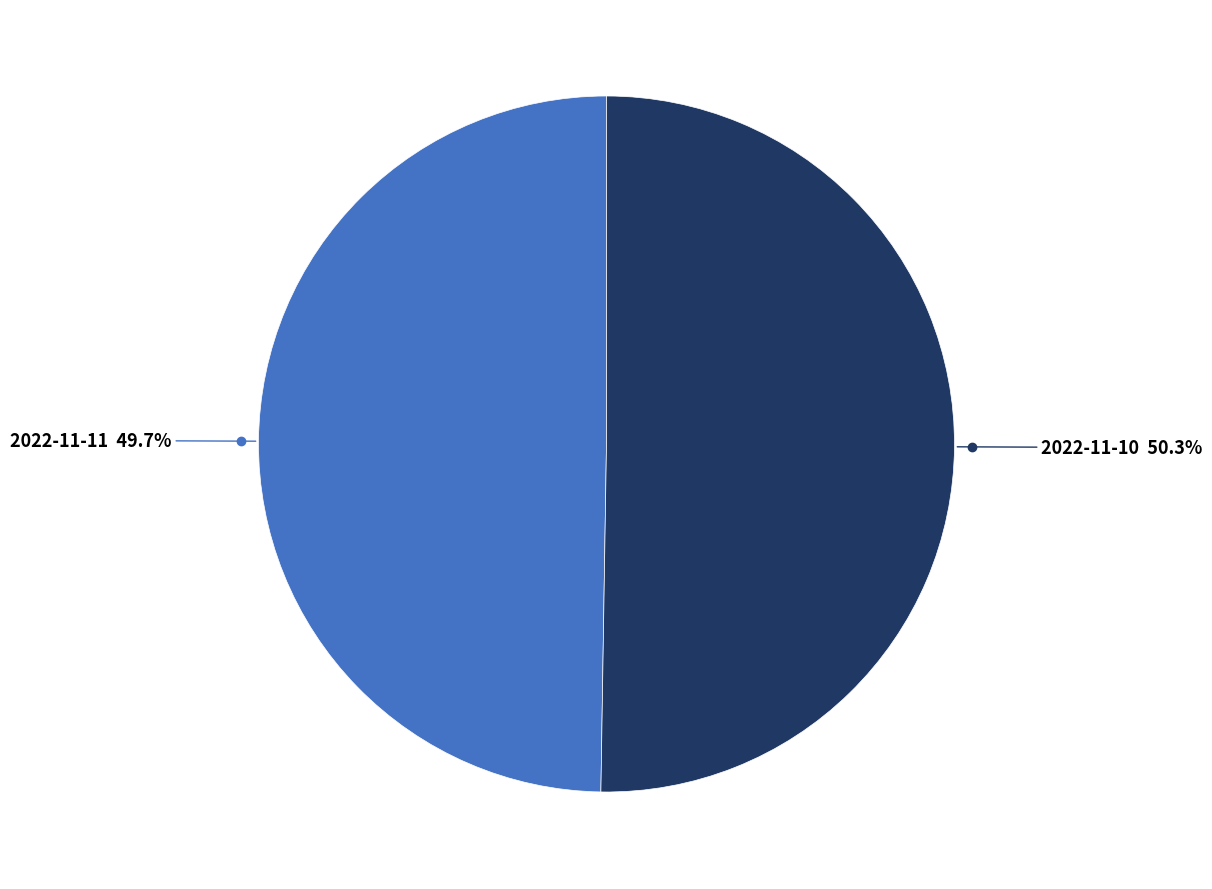

Does 2022-11-10 account for over 50% of the chart?

Yes